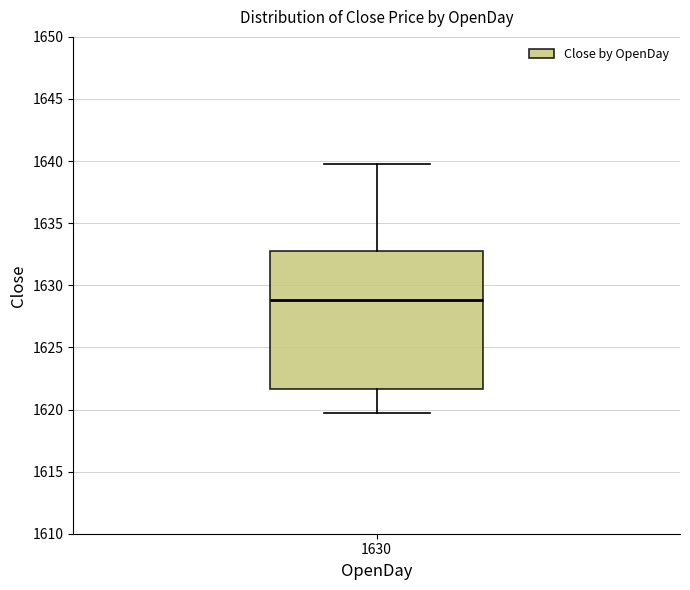

Transcribe this box plot: give where the median line is, the range the box spans, and where the two whiskers end, as read against the y-axis. The values are not printed on the chart, so give them approximately, as read against the axis.

median 1629.0, box 1621.5 to 1633.0, whiskers 1620.0 to 1640.0